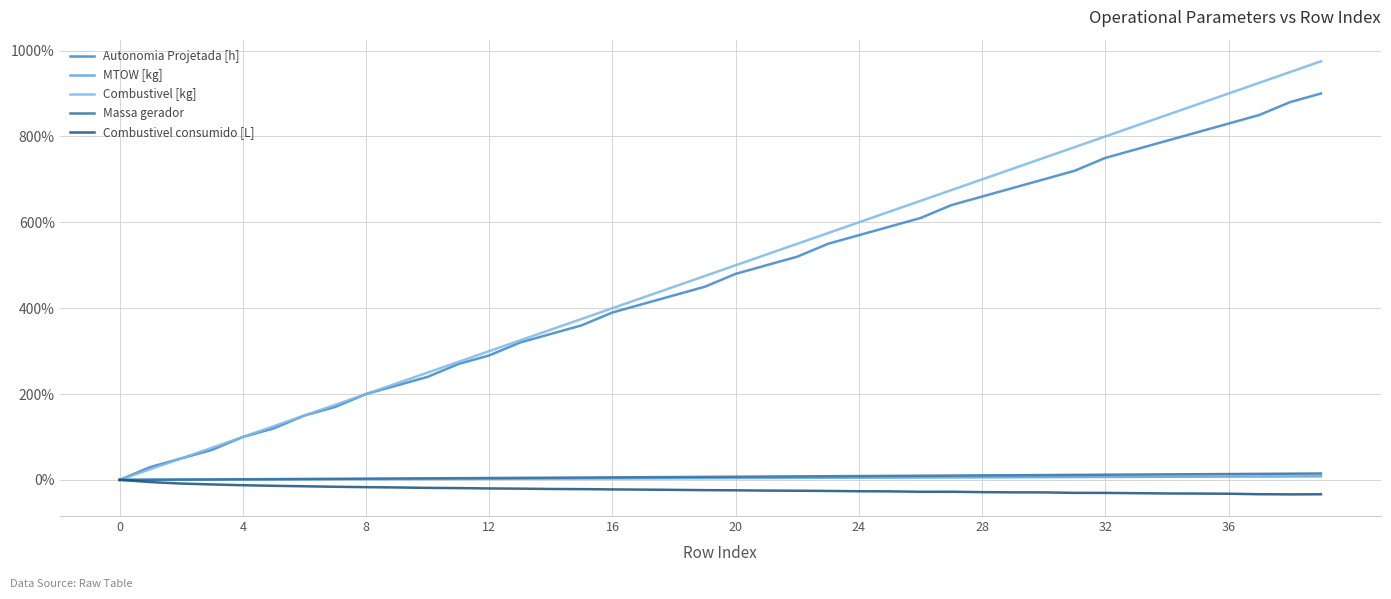

What is the smallest value displayed?

-33.7